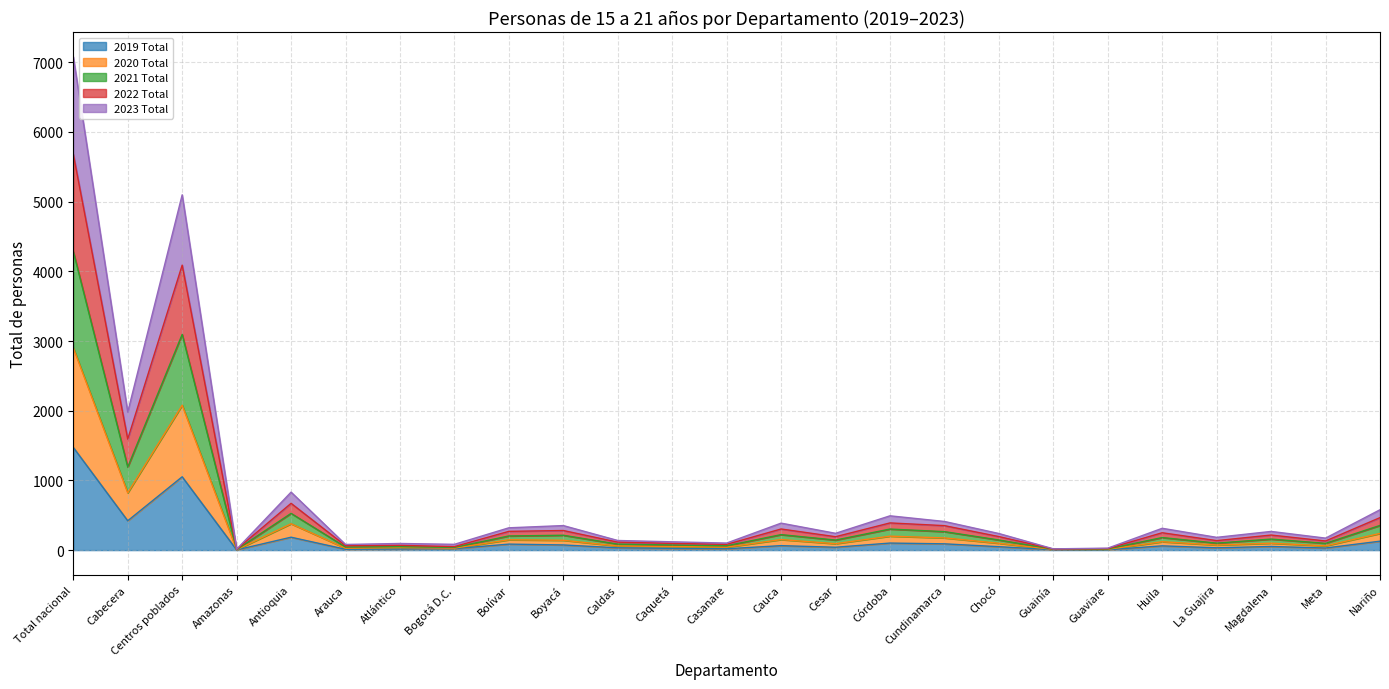

Which category has the highest value in the 2019 Total series?

Total nacional